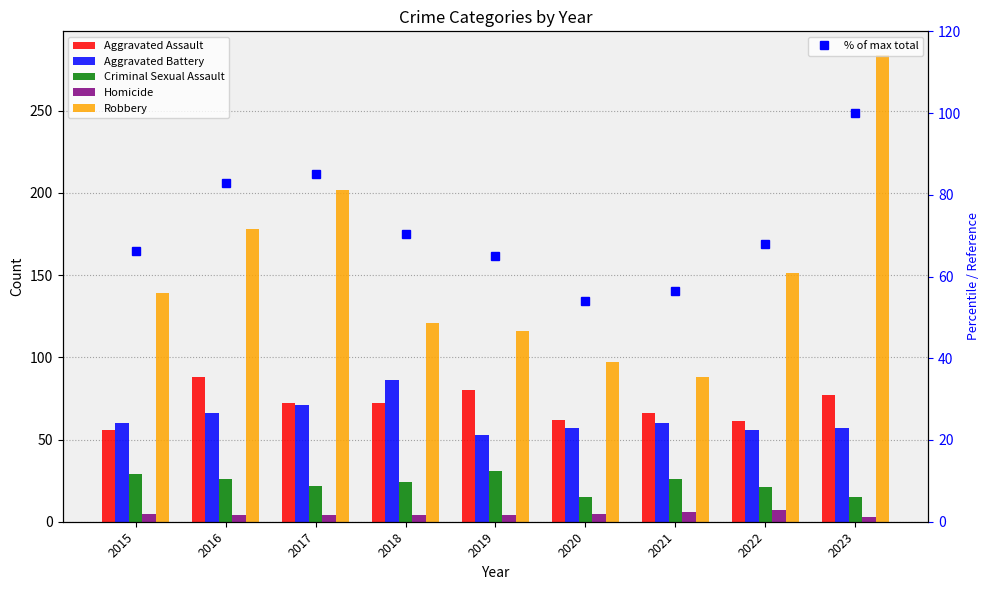

Which category has the lowest value across all series?

2023